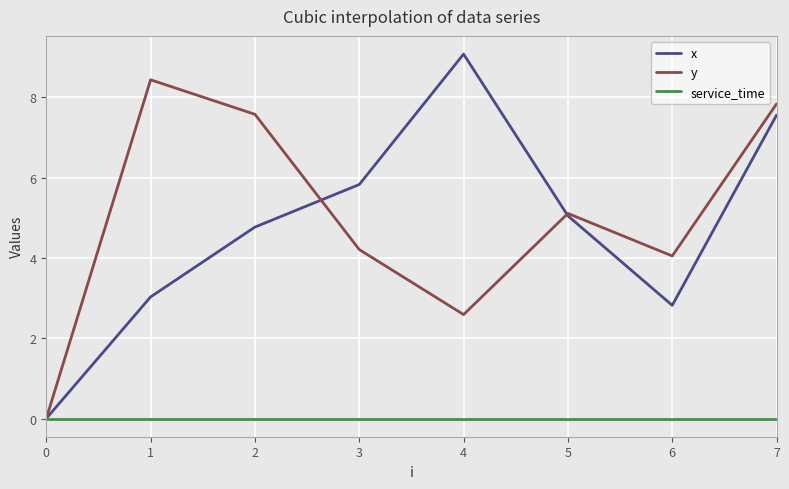

What is the sum of all y values?

39.8